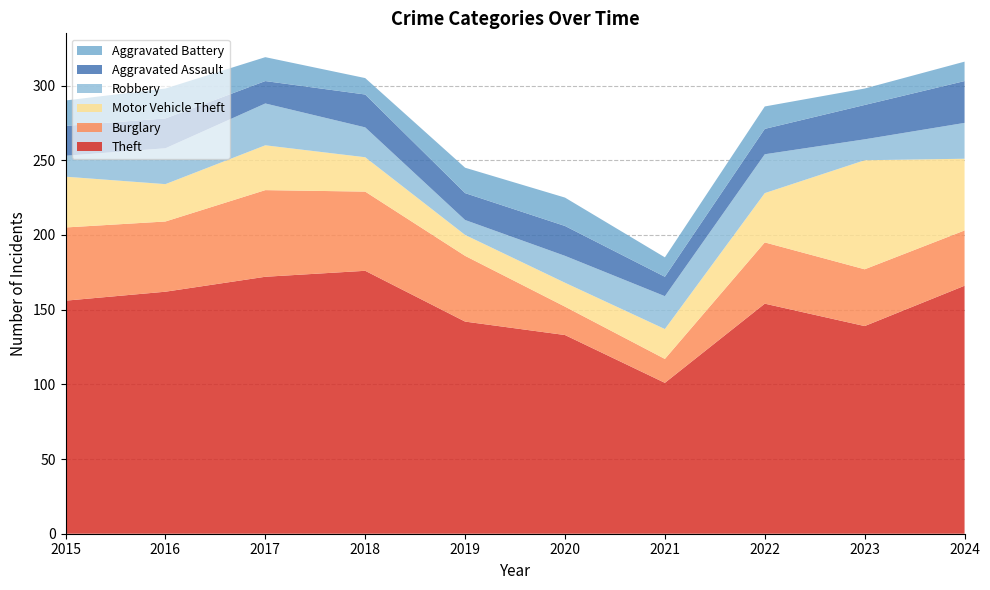

Reading right to left, what are all the values shown in this chart?

Theft: 166	139	154	101	133	142	176	172	162	156
Burglary: 37	38	41	16	19	44	53	58	47	49
Motor Vehicle Theft: 48	73	33	20	16	14	23	30	25	34
Robbery: 24	14	26	22	18	10	20	28	24	14
Aggravated Assault: 28	23	17	13	20	18	22	15	20	20
Aggravated Battery: 13	11	15	13	19	17	11	16	20	17